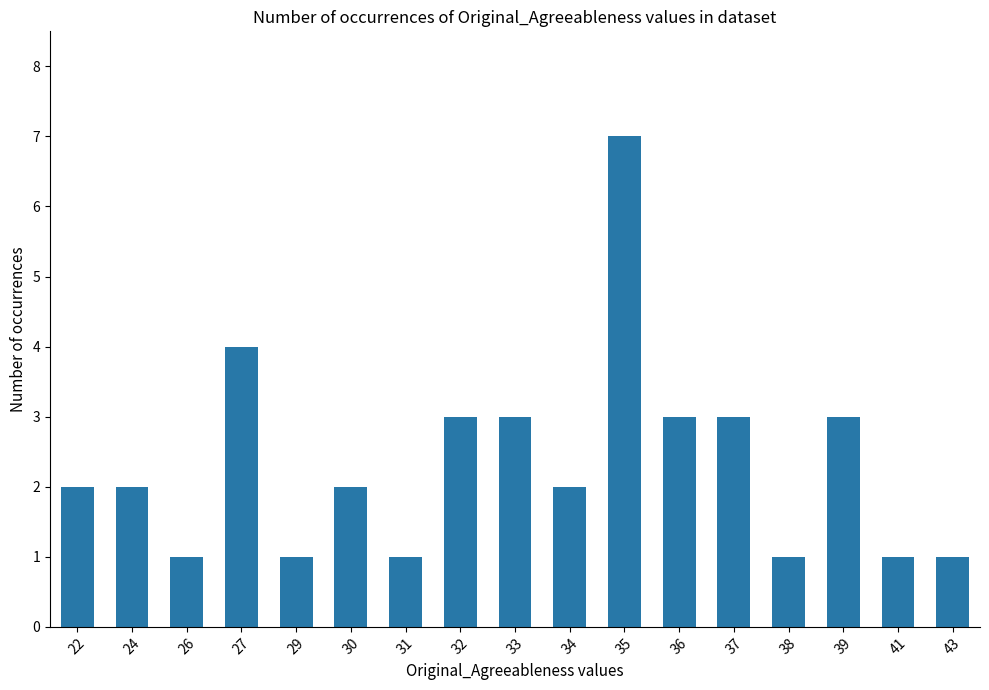

What is the average value?

2